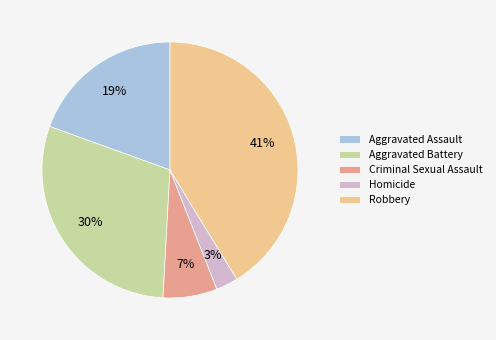

What percentage is the Criminal Sexual Assault slice, to the nearest percent?

7%